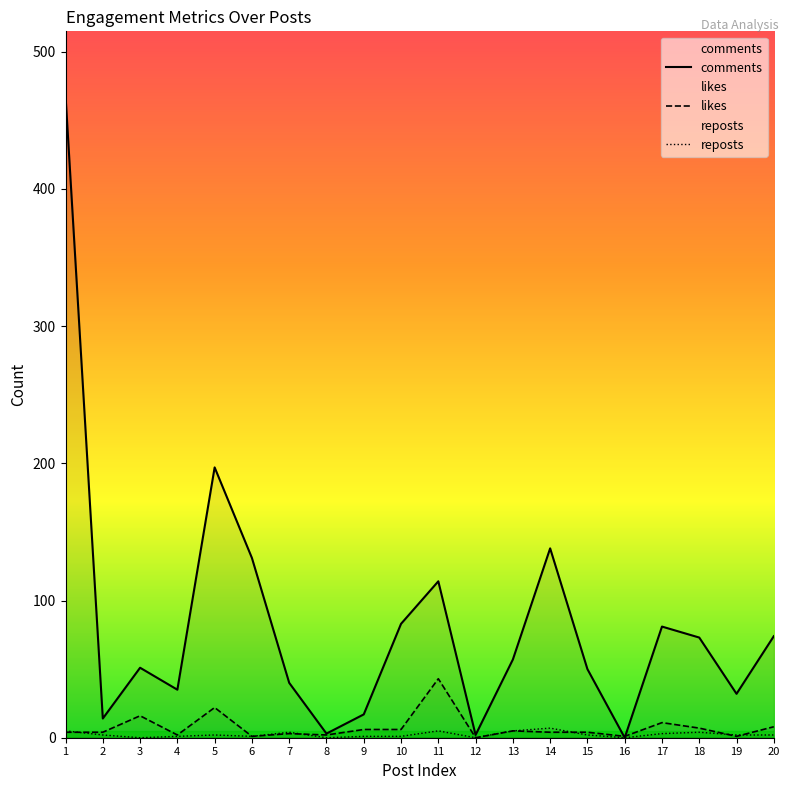

What are all the series names shown in the legend?

comments, likes, reposts